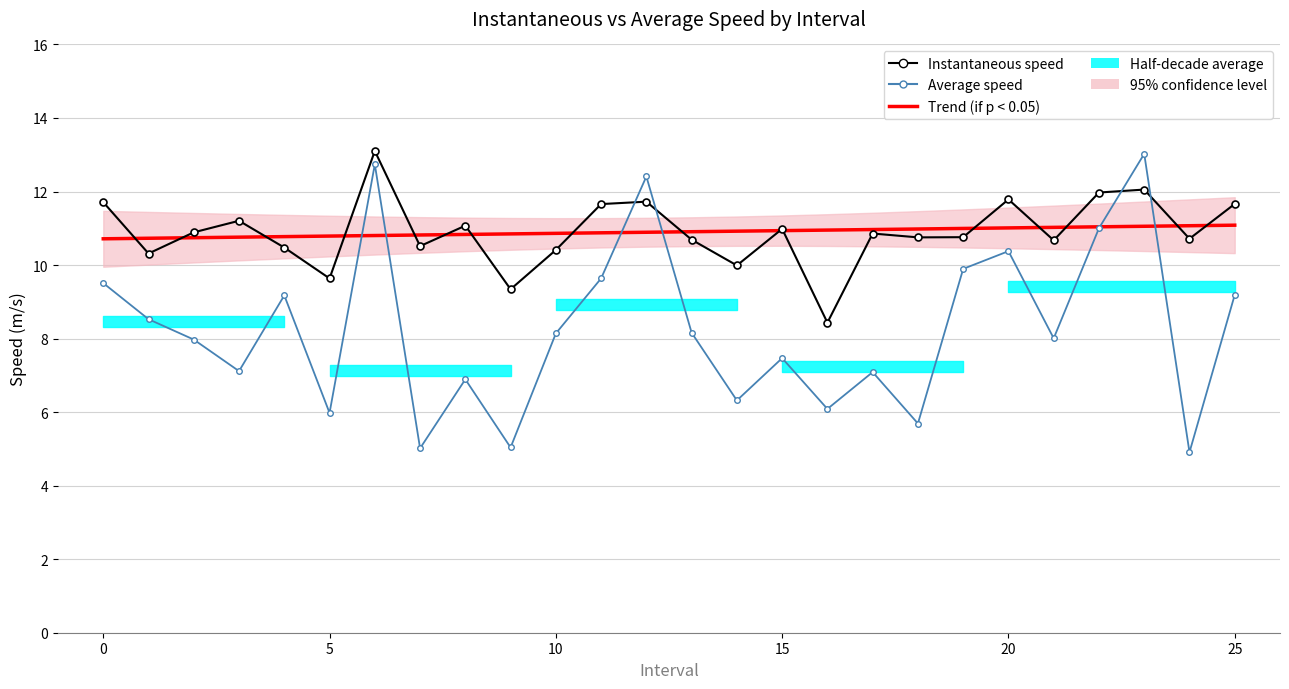

What is the sum of the Trend (if p < 0.05) values at 11 and 12?

21.8